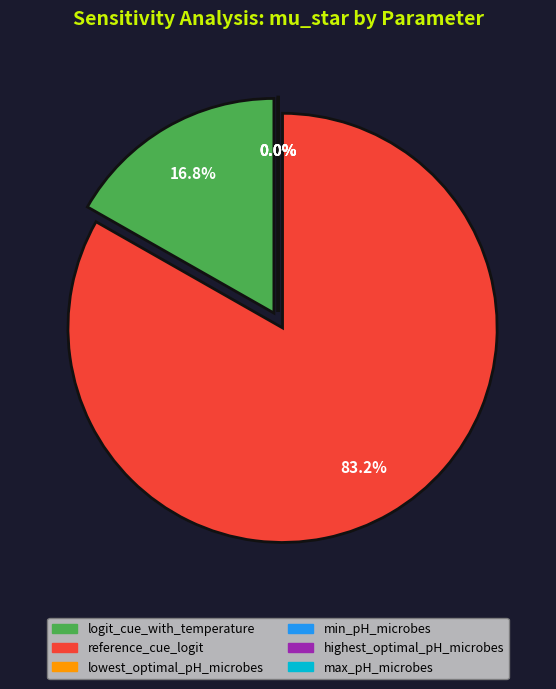

To the nearest percent, what is the difference between the largest and smallest slice percentages?

83%